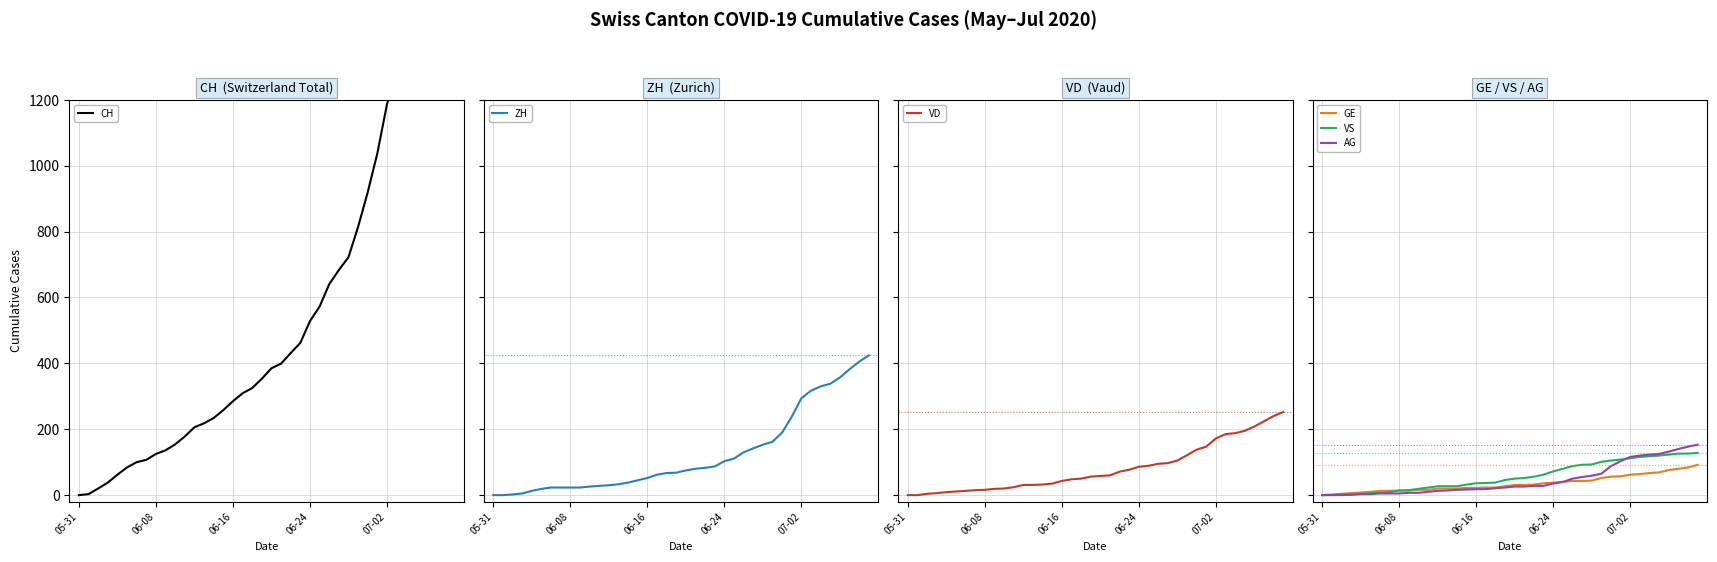

What are all the series names shown in the legend?

CH, ZH, VD, GE, VS, AG